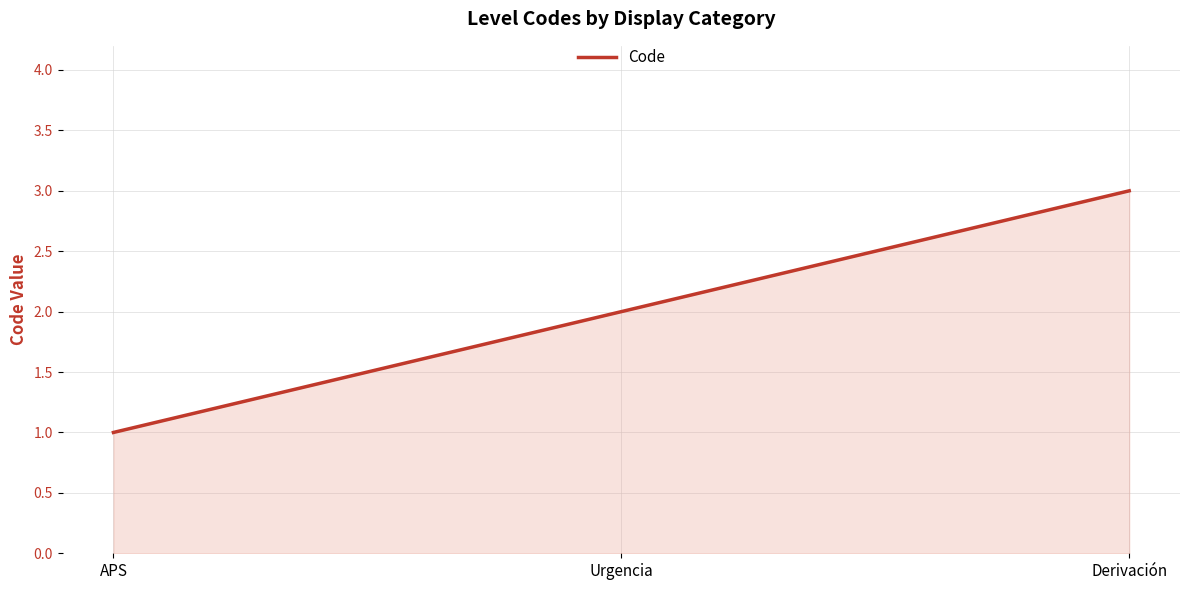

What is the ratio of the value at Urgencia to the value at APS?

2.0